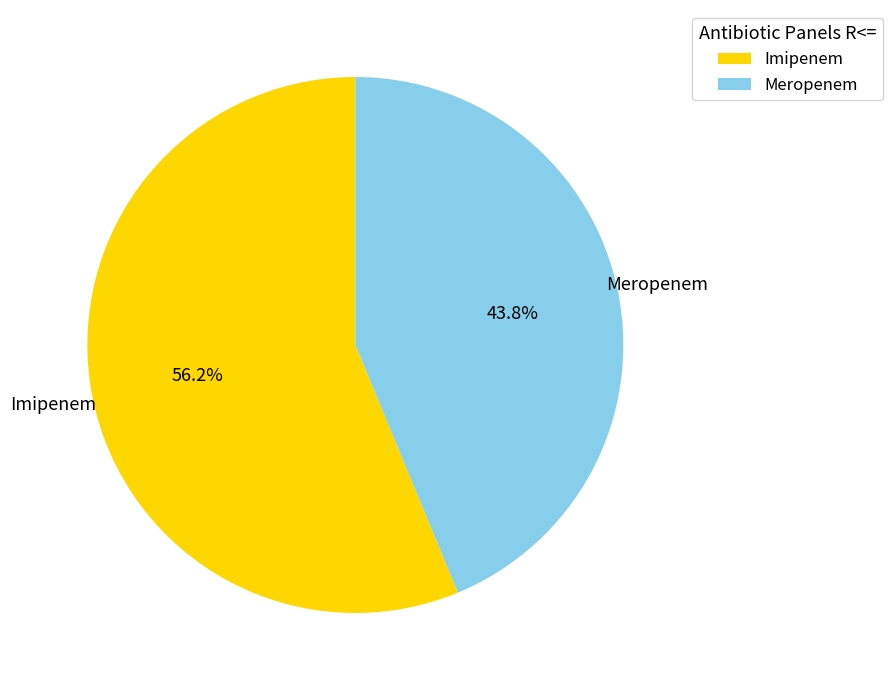

What is the total percentage of Meropenem and Imipenem?

100.0%